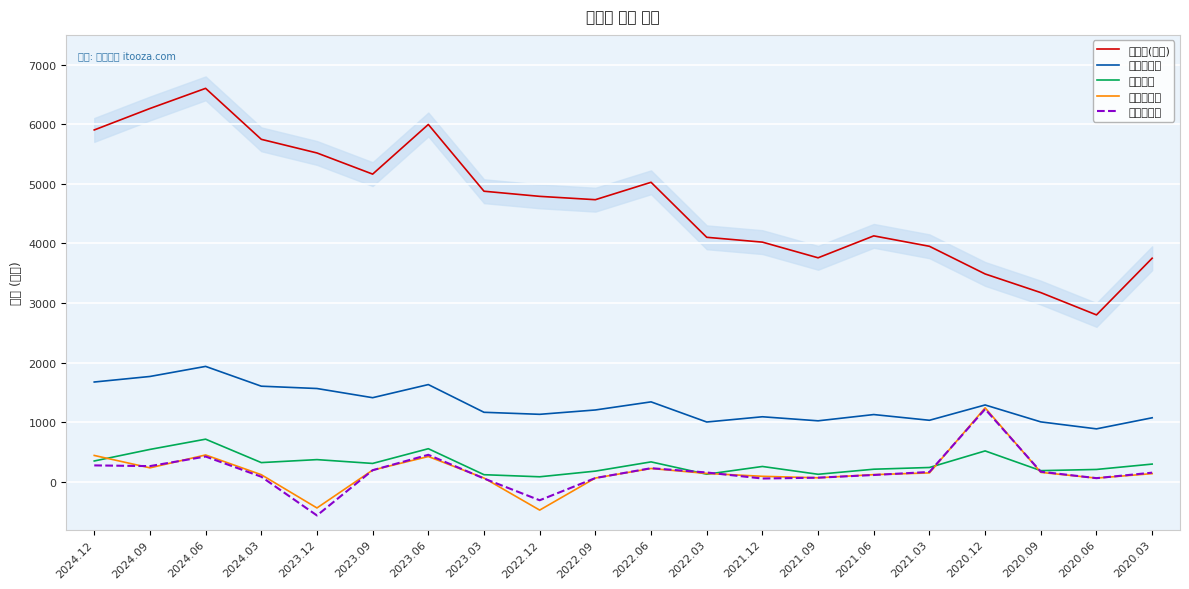

List the labels in order of 총포괄이익 value, smallest first.

2023.12, 2022.12, 2023.03, 2021.12, 2020.06, 2022.09, 2021.09, 2024.03, 2021.06, 2020.03, 2022.03, 2021.03, 2020.09, 2023.09, 2022.06, 2024.09, 2024.12, 2024.06, 2023.06, 2020.12